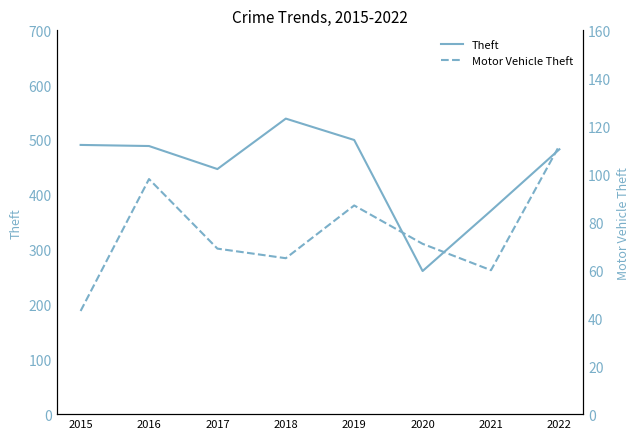

List the series in order of their overall mean, highest first.

Theft, Motor Vehicle Theft